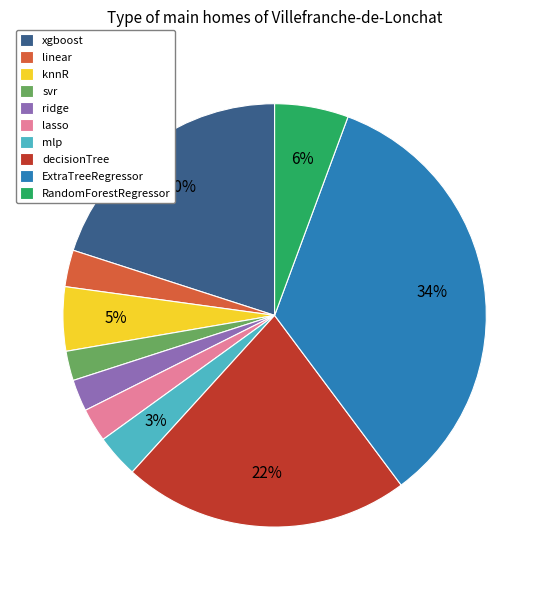

What is the largest slice in the pie chart?

ExtraTreeRegressor